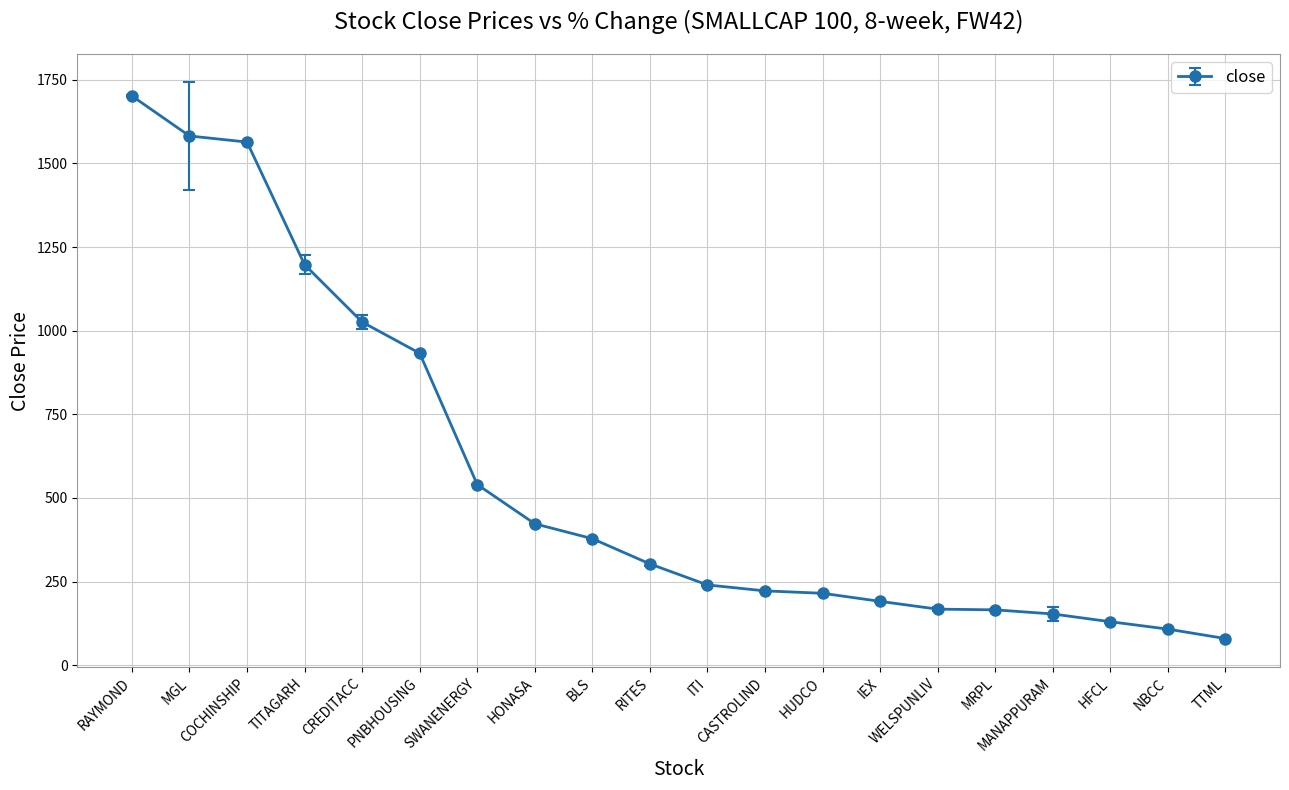

What is the minimum value shown in the chart?

79.7